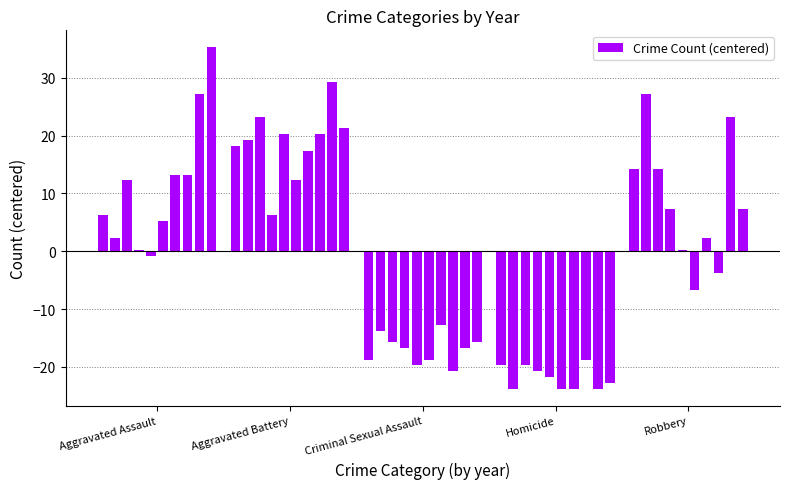

What is the minimum value shown in the chart?

-23.7